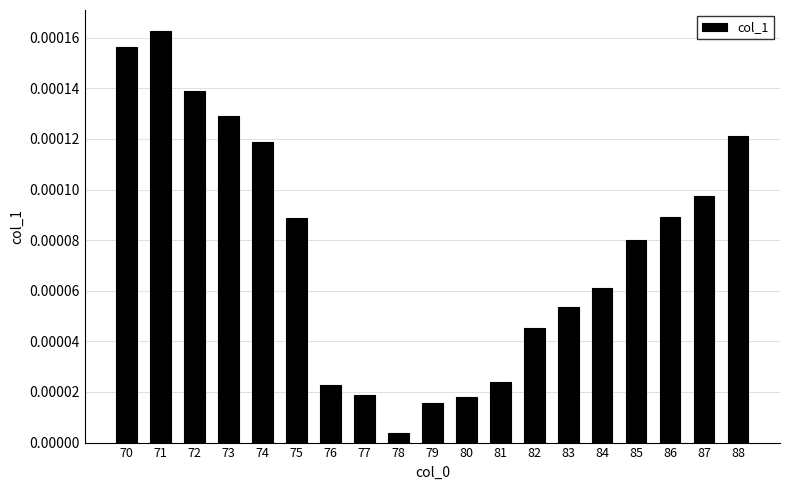

Which has a higher value, 81 or 84?

84